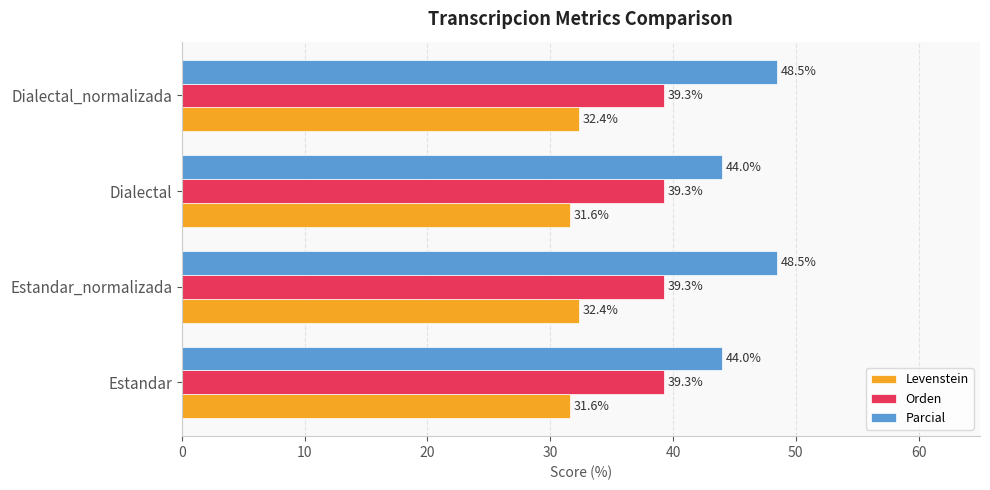

What is the approximate value of Orden at Dialectal_normalizada?

39.3